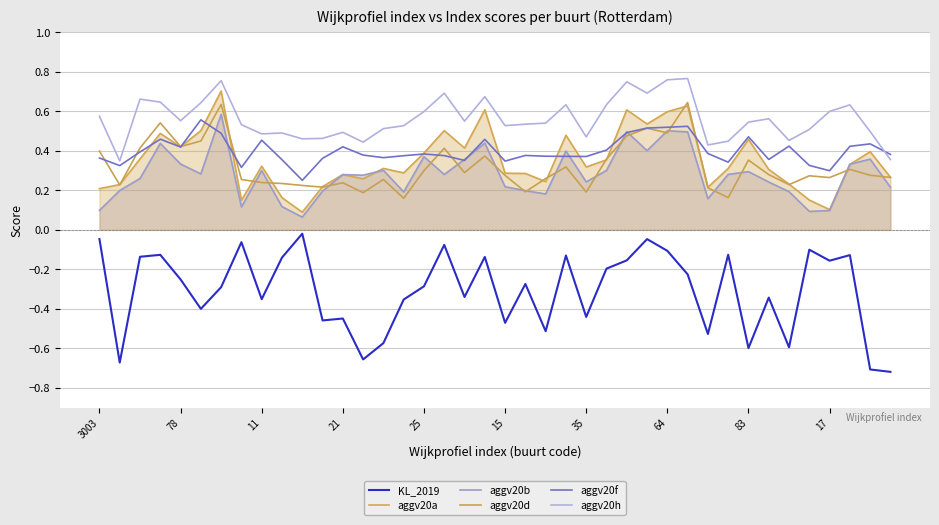

At how many categories does at least one series exceed 0?

40